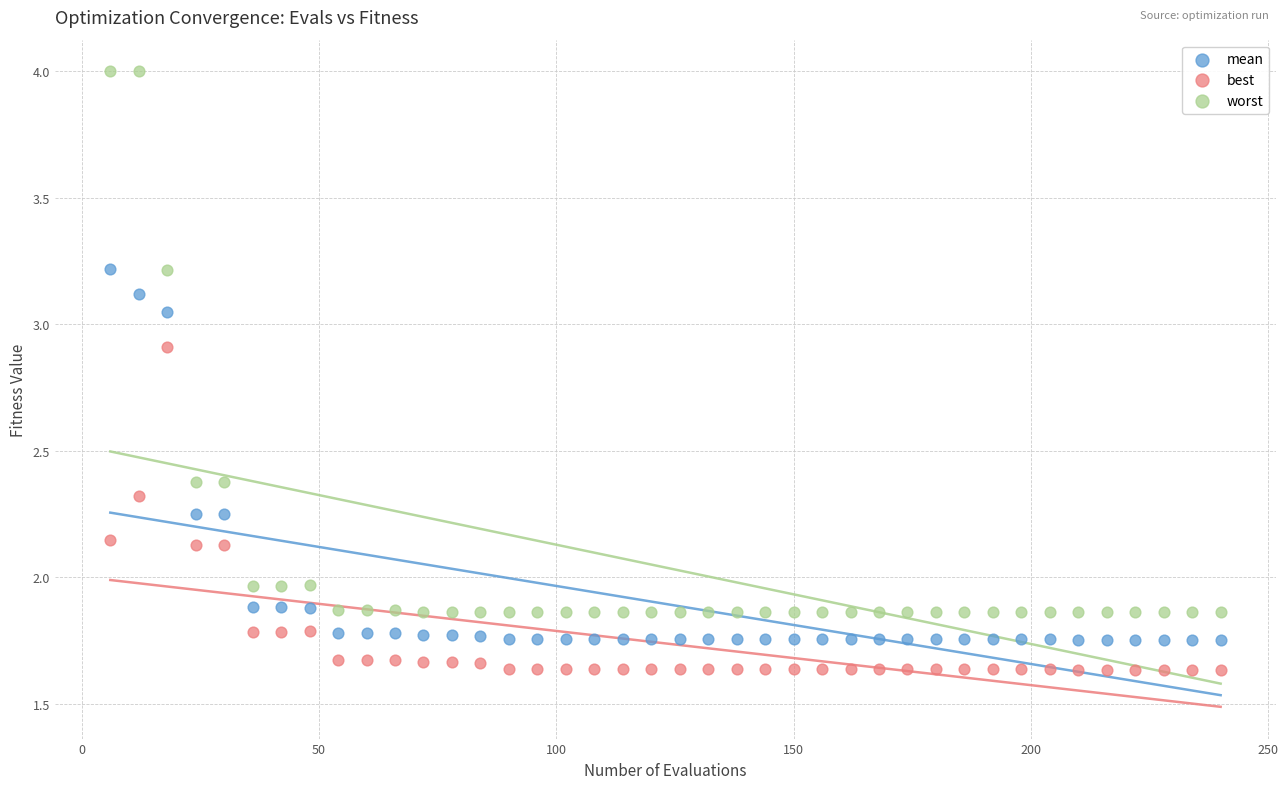

Which series has the widest spread of Y values?

worst